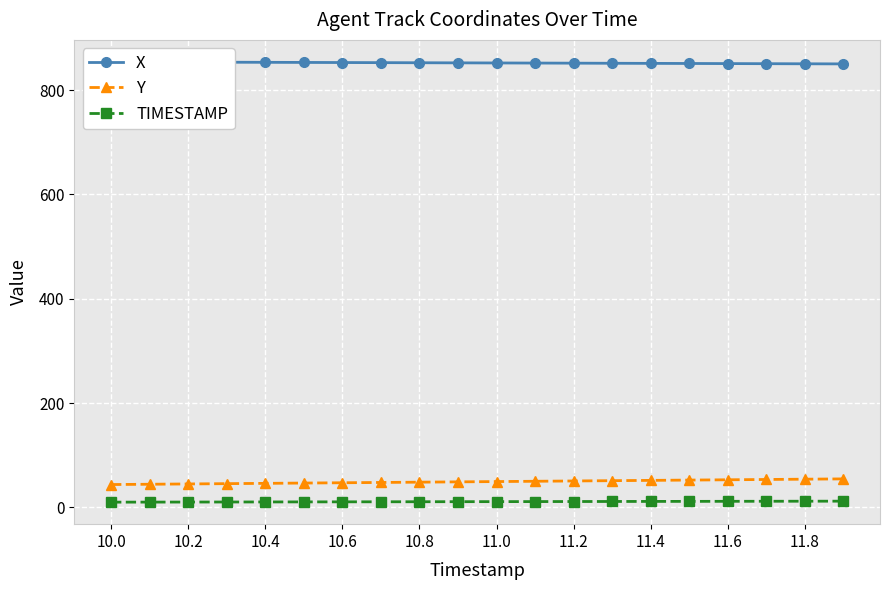

True or false: X and TIMESTAMP cross at least once.

False